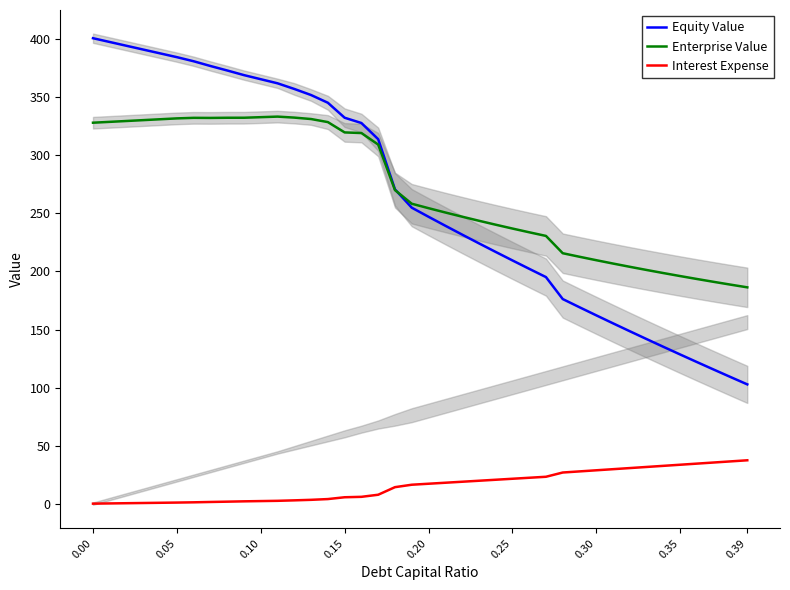

What is the highest value of the Enterprise Value series?

333.4